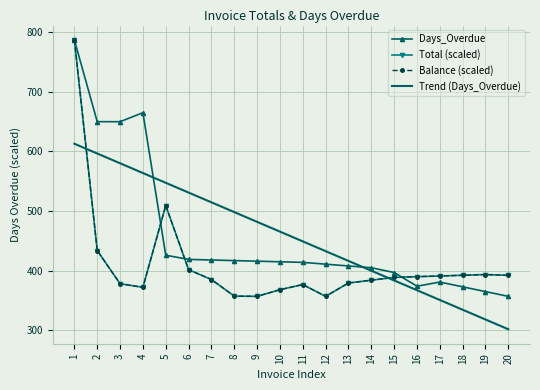

Where is the first local minimum for Days_Overdue?

16